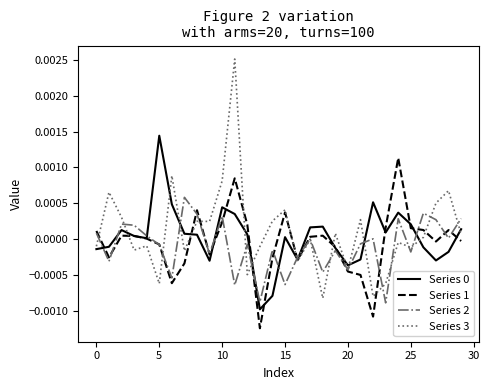

Which series has the largest range (max minus min)?

Series 3